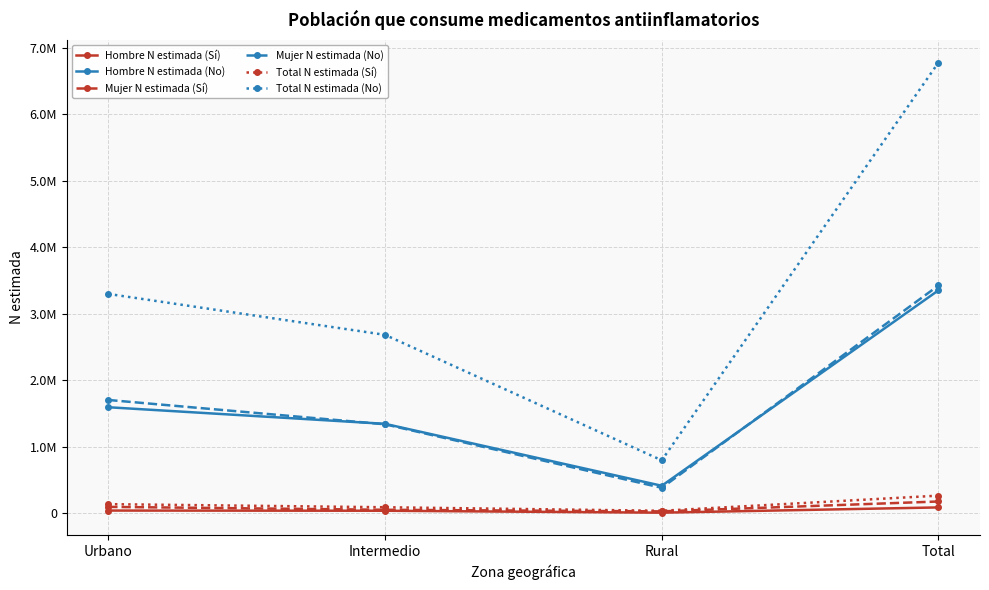

True or false: Total N estimada (Sí) and Mujer N estimada (No) intersect in this chart.

False